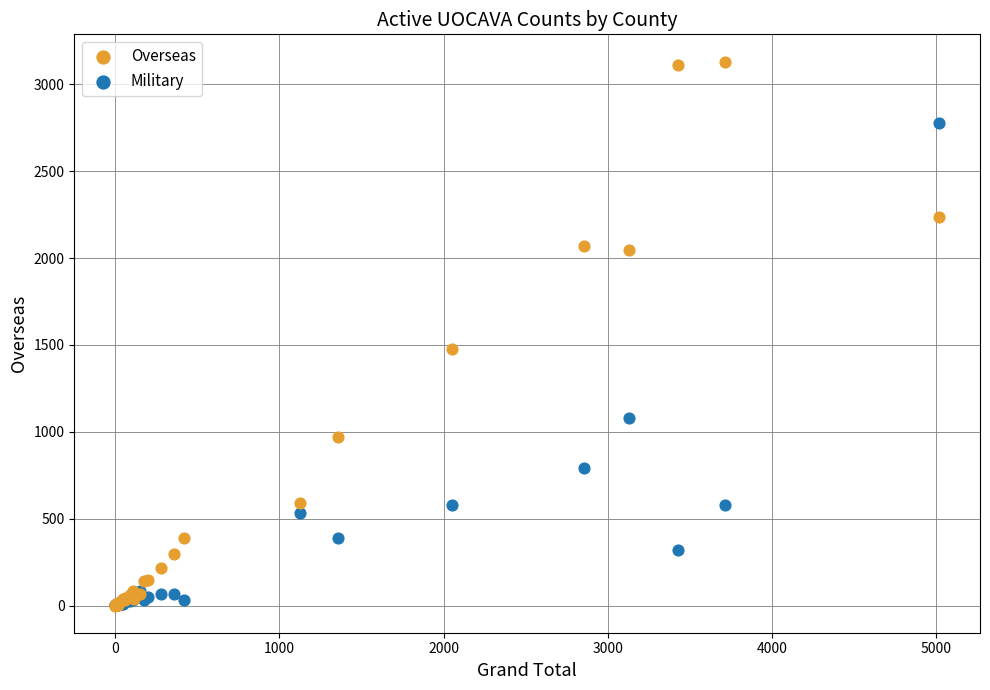

Across all series, what Y value is closest to 1565?

1474